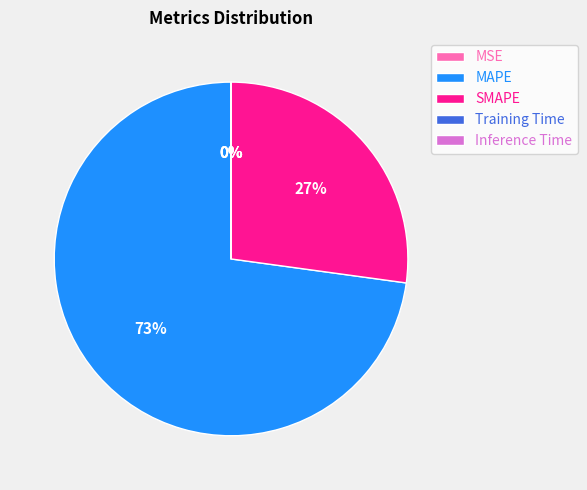

Which slice represents more than half of the pie?

MAPE